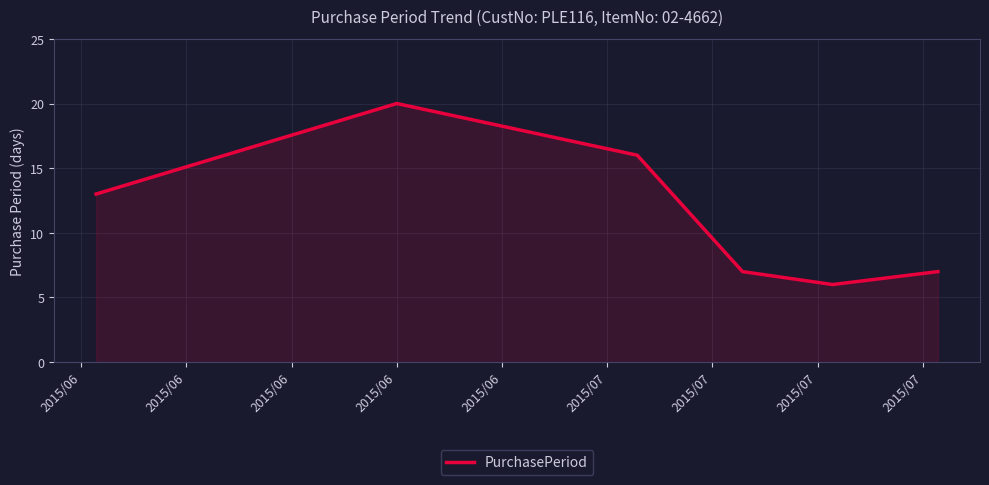

How many lines are shown in the chart?

1